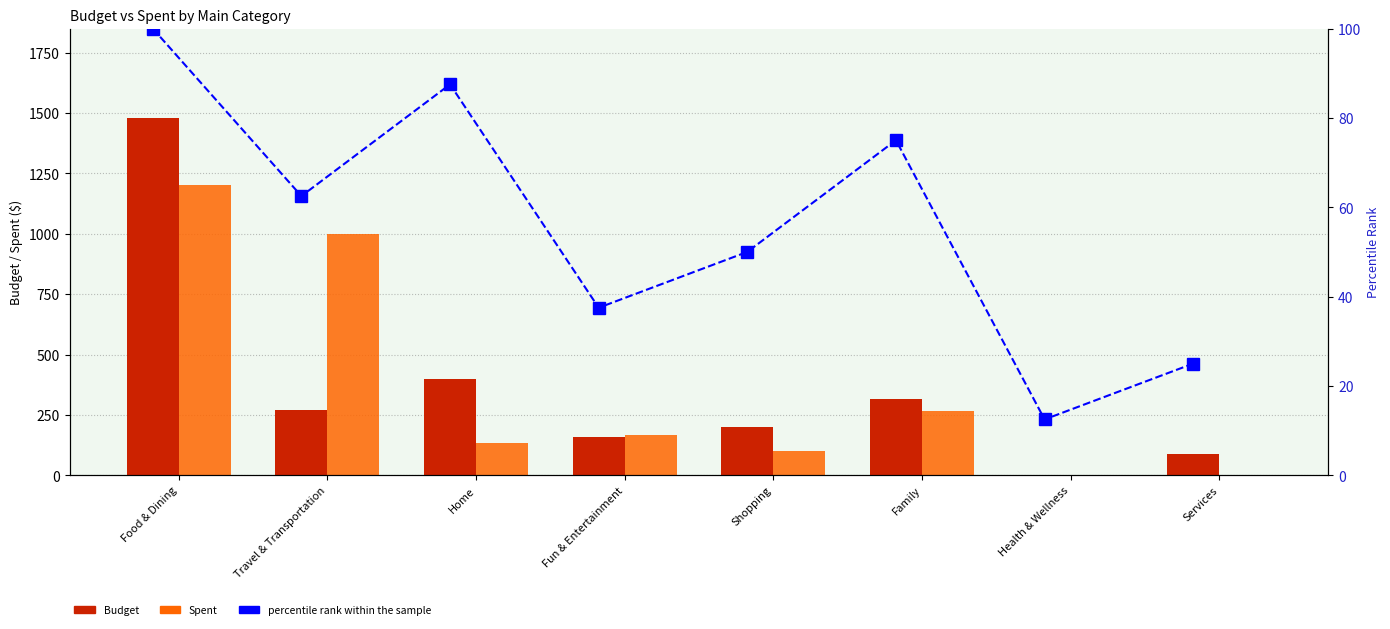

What is the label of the 7th bar from the left?

Health & Wellness